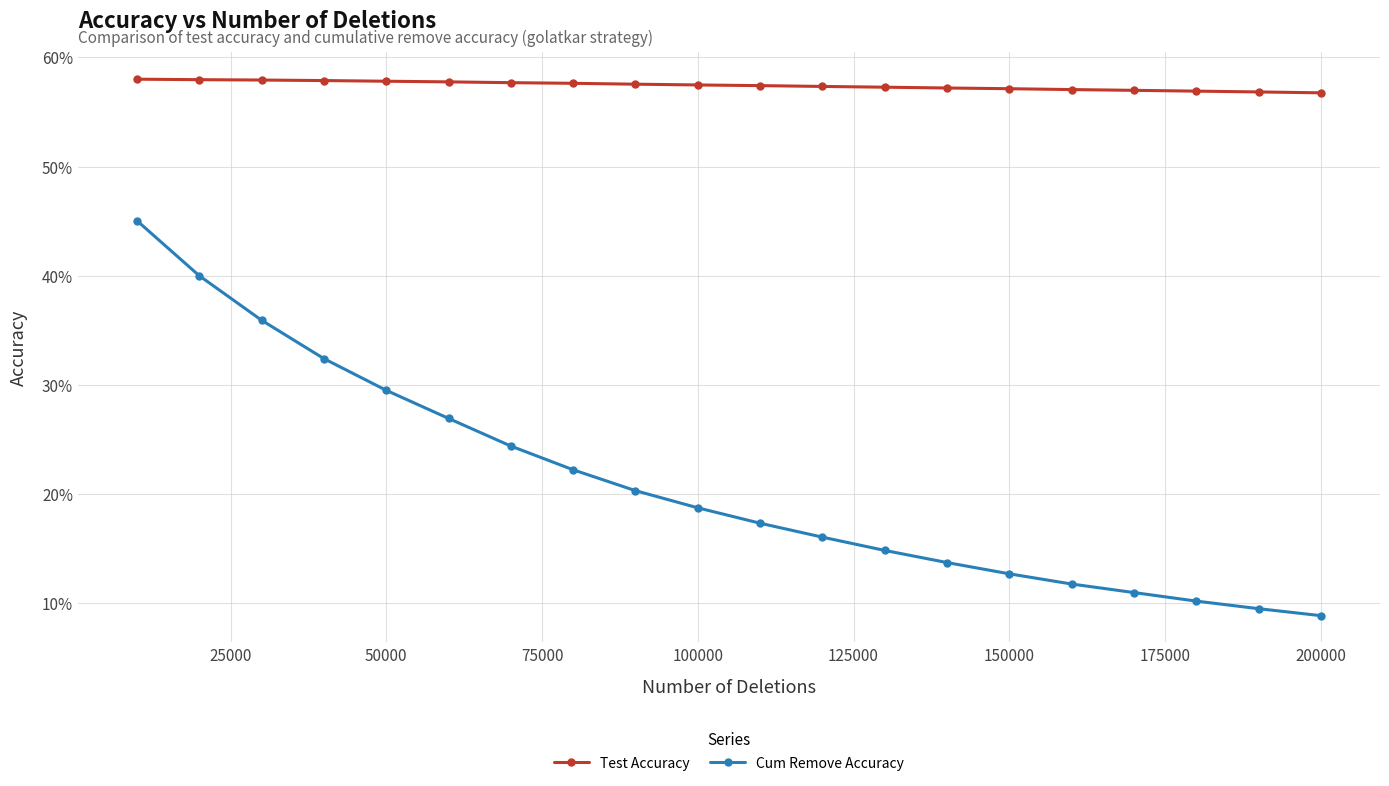

Is this an area chart (filled region under the line)?

No